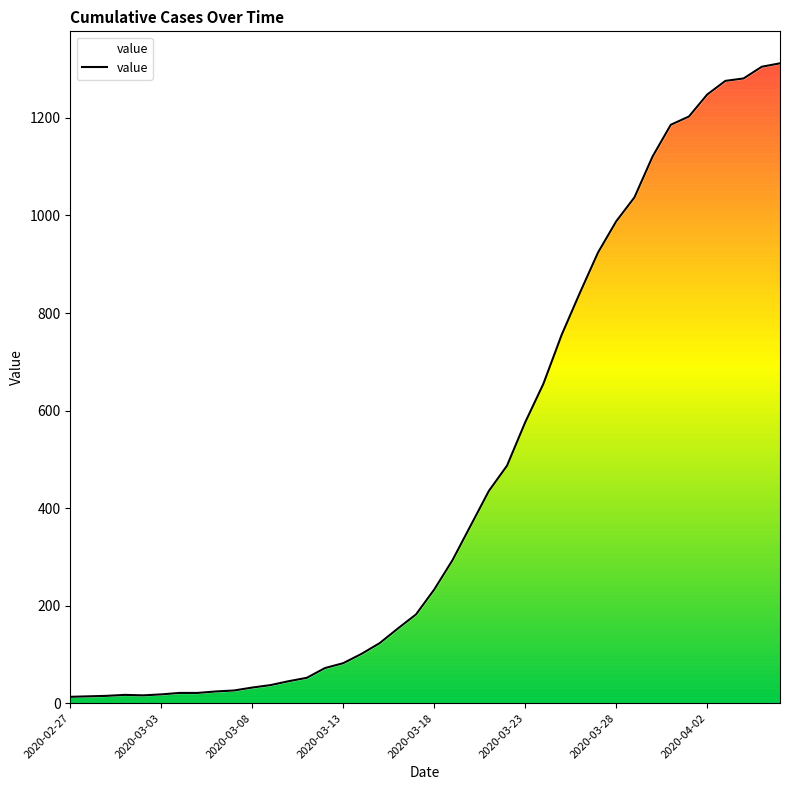

True or false: the data has more than 1 interior local peaks.

False